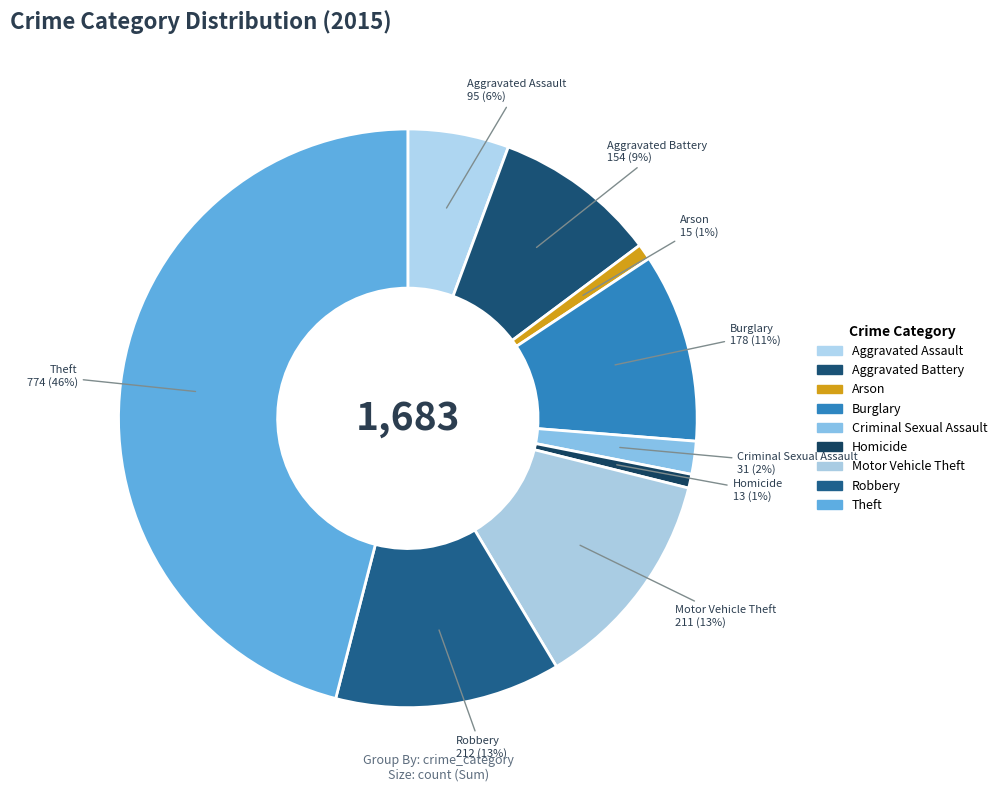

Count the number of slices in the pie.

9